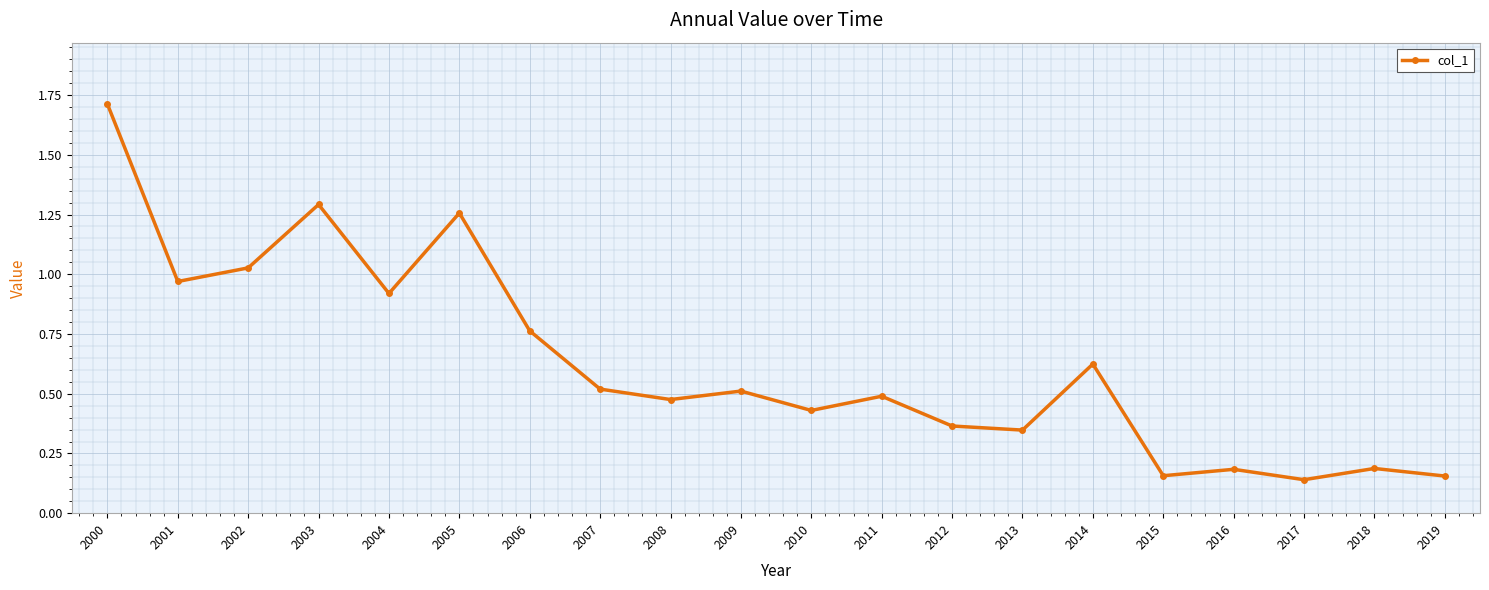

The value at 2000 is 0.9. True or false?

False